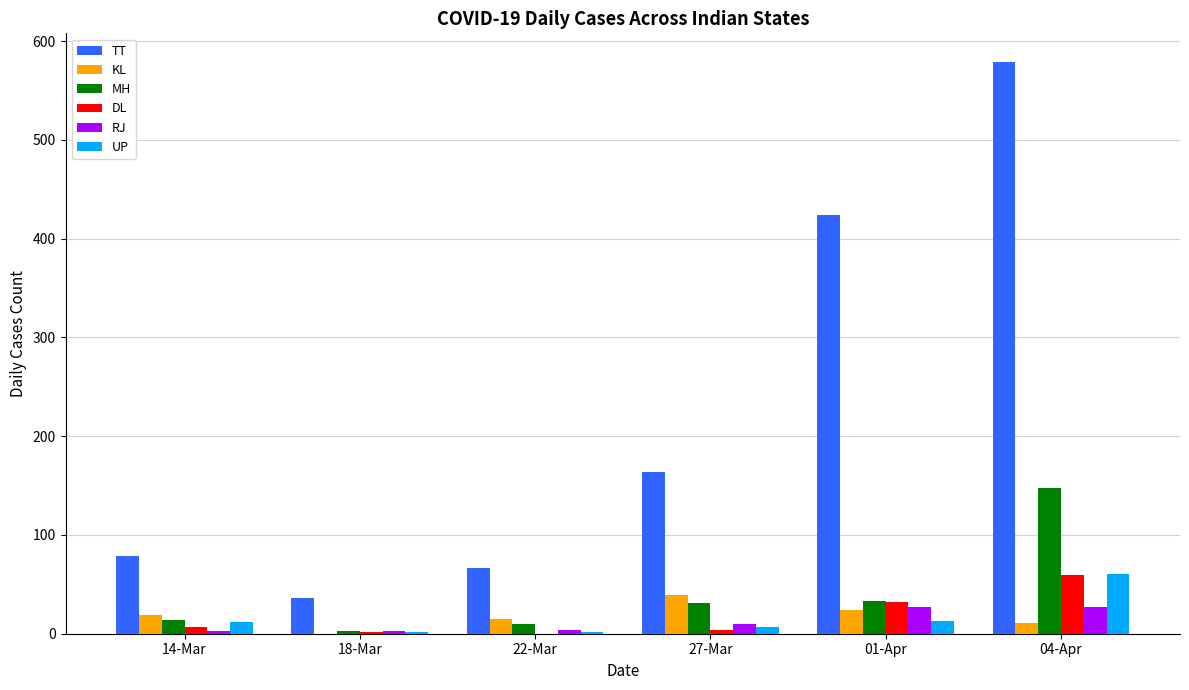

The value of TT at 01-Apr is 424. True or false?

True